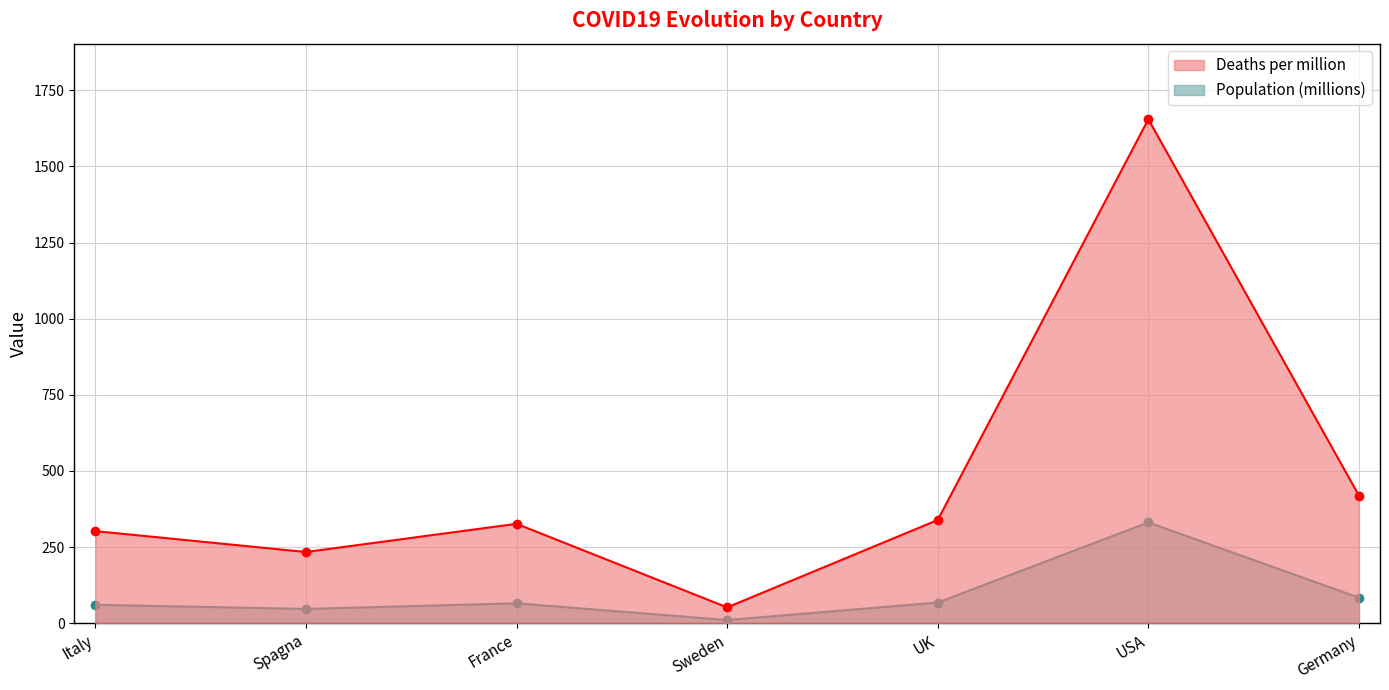

What is the minimum value shown in the chart?

10.4